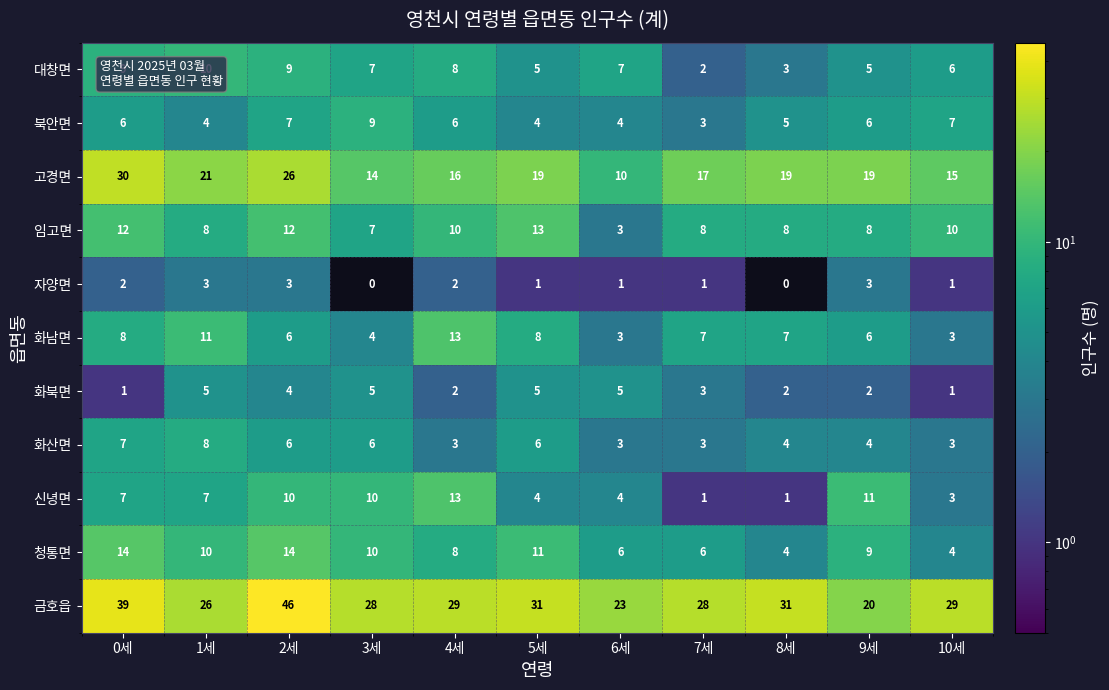

What is the difference between the second highest and minimum values in the 북안면 series?

4